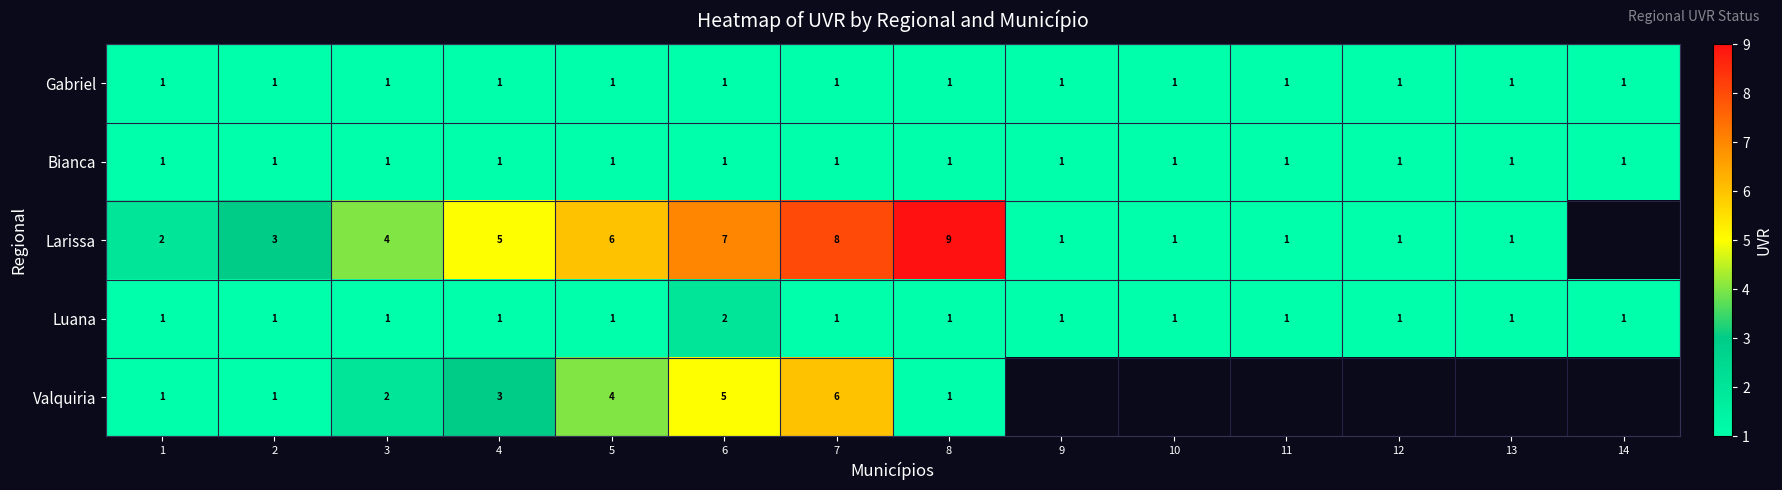

Is the value of Larissa at 3 greater than the value of Valquiria at 1?

Yes